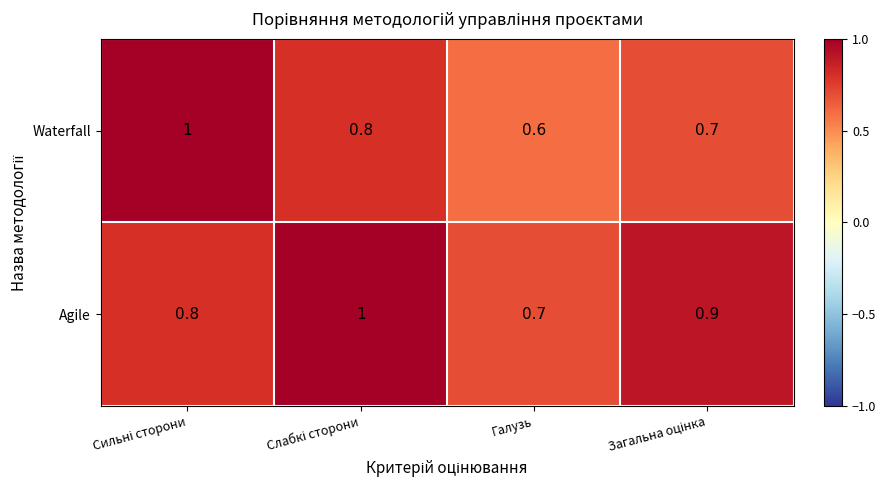

Reading right to left, extract all data points from this chart.

Waterfall: 0.7	0.6	0.8	1.0
Agile: 0.9	0.7	1.0	0.8